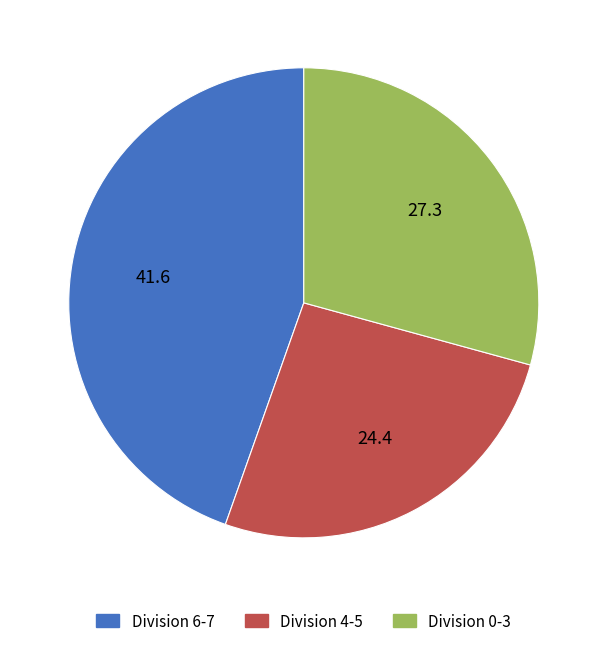

Is there a majority slice in this chart?

No